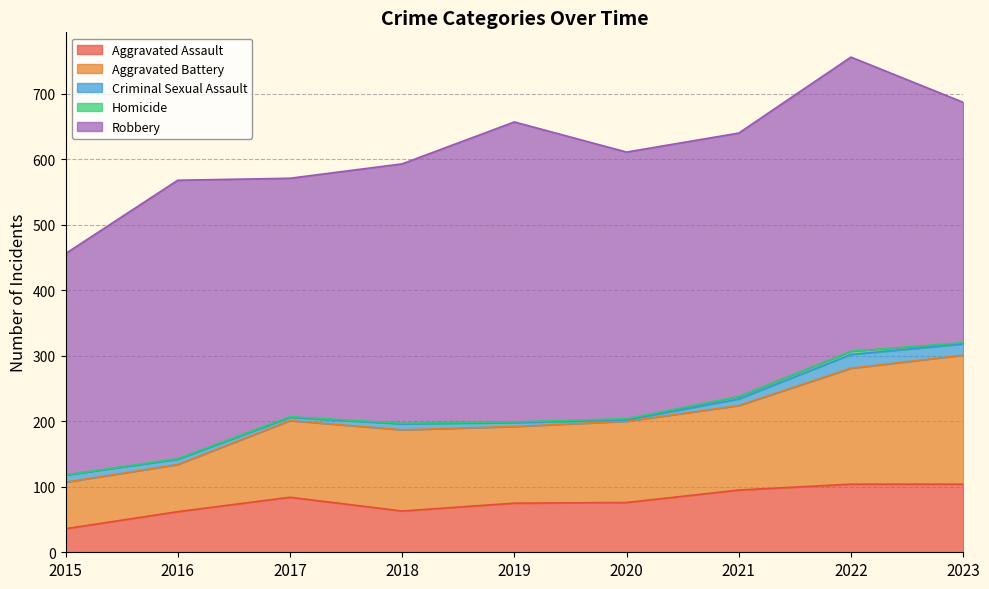

True or false: Aggravated Assault and Homicide intersect in this chart.

False